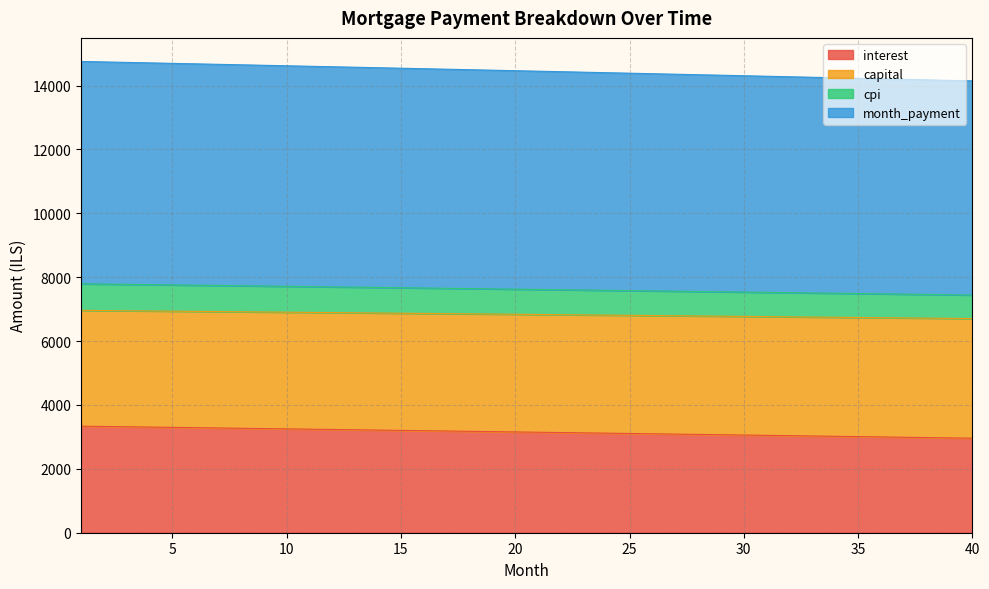

True or false: interest has a value of 3251.6 at 10.

True